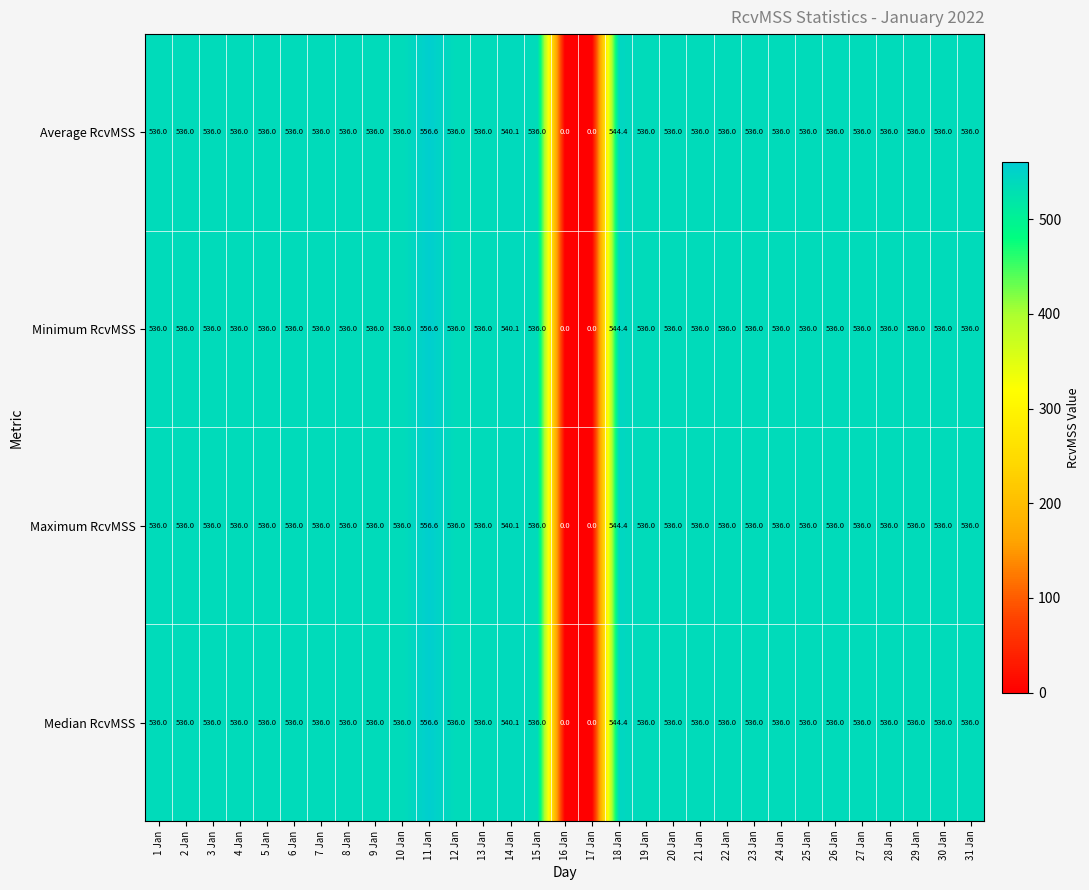

At how many categories does at least one series exceed 233?

29